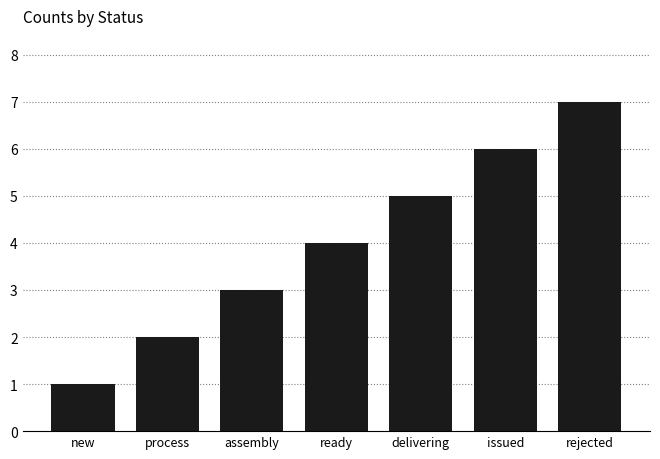

What is the label of the 7th bar from the left?

rejected